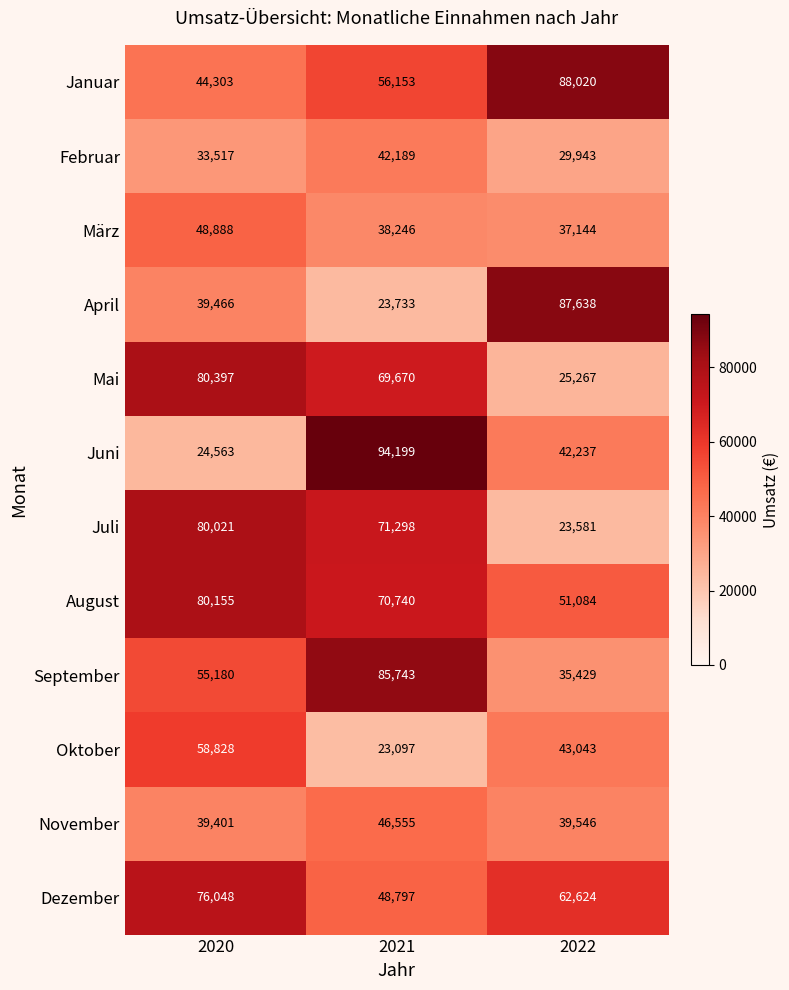

The August series shows 51084 at 2022. True or false?

True